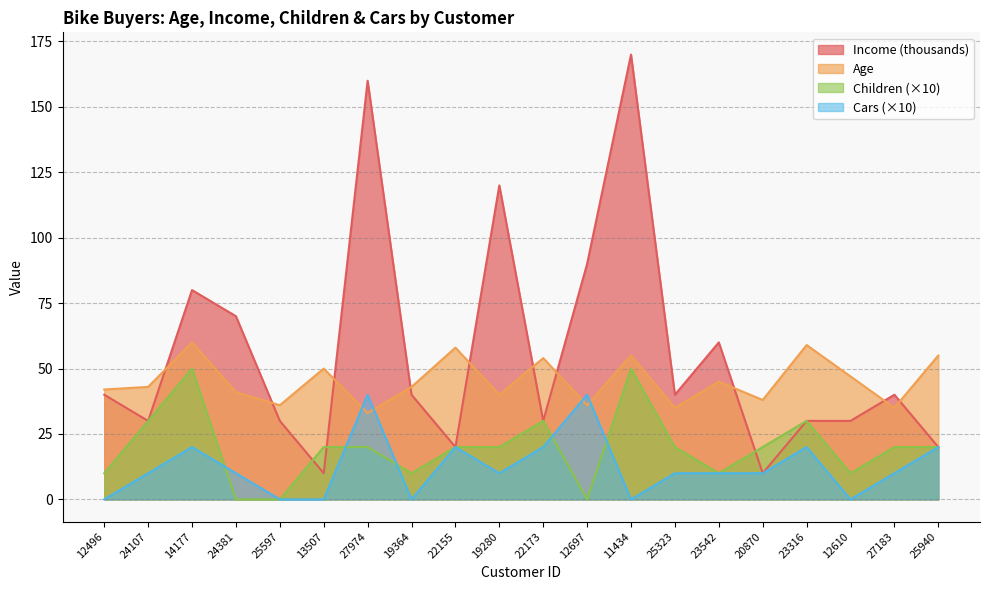

Which series changed the most between 25597 and 19280?

Income (thousands)